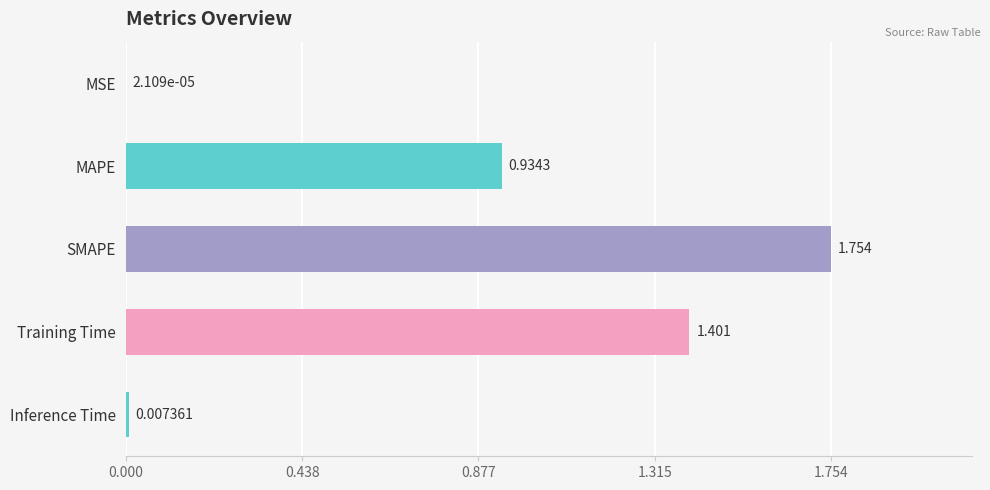

At which category does the chart reach its peak across all series?

SMAPE